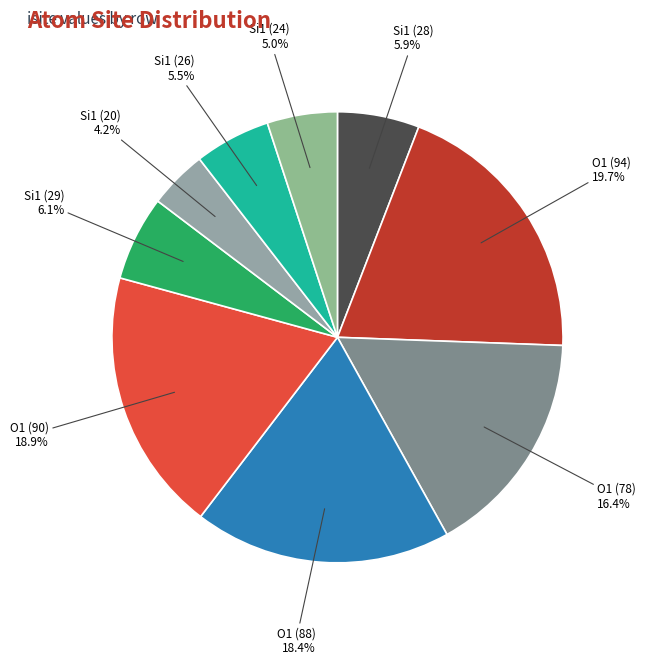

What is the smallest slice in the pie chart?

Si1 (20)